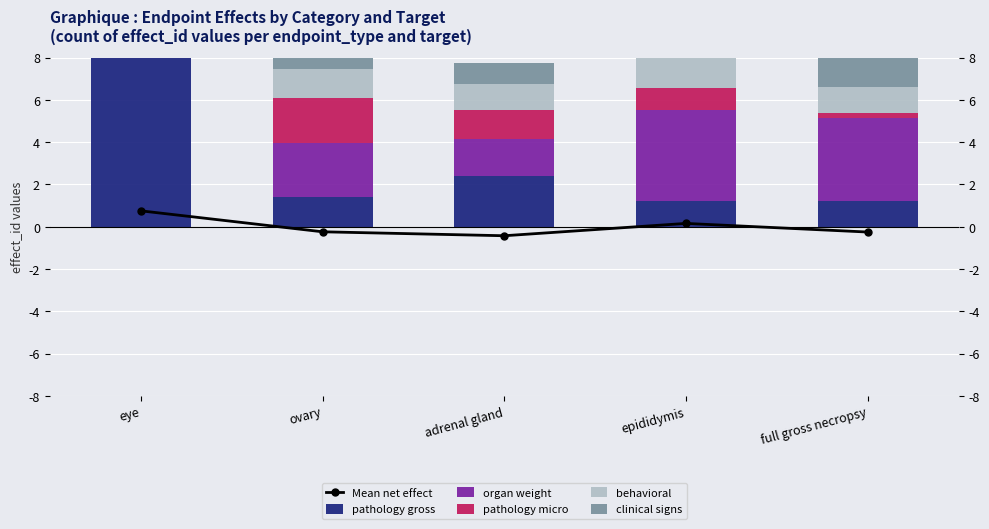

What is the maximum value shown in the chart?

8.0